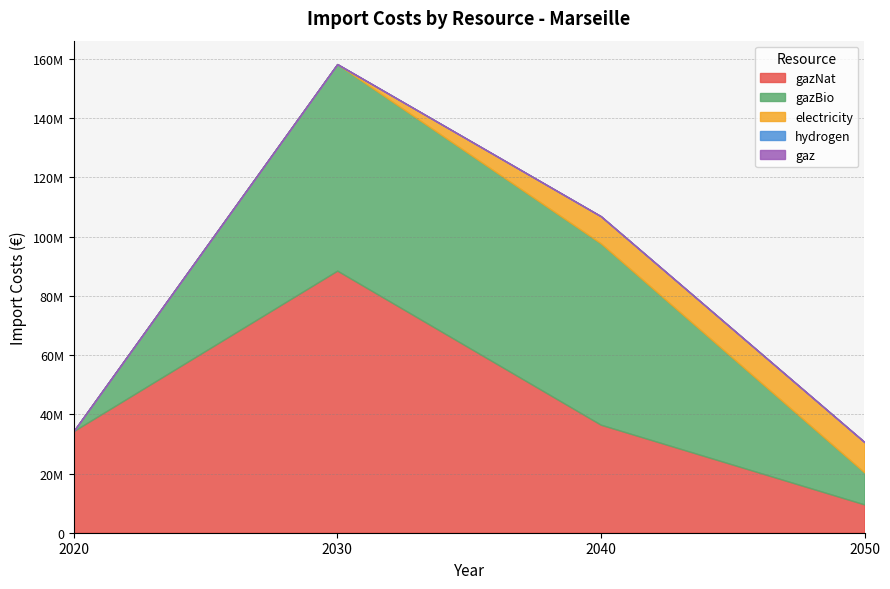

What is the greatest value displayed?

88519991.7